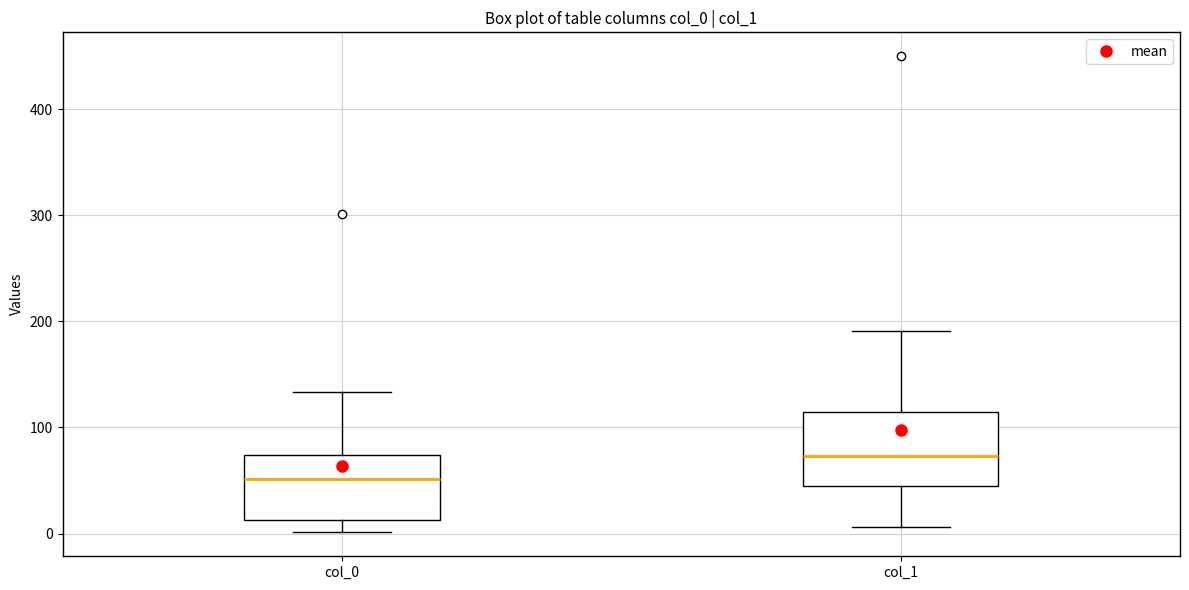

Reading left to right, read every box against the y-axis: the position of its median line, the range the box covers, and the ends of its whiskers. The values are not printed on the chart, so give them approximately, as read against the axis.

col_0: median 50, box 10 to 70, whiskers 0 to 130
col_1: median 70, box 50 to 120, whiskers 10 to 190